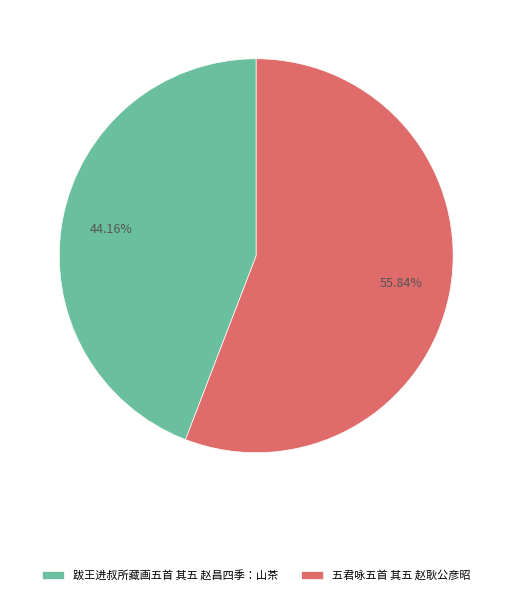

Which category accounts for the majority?

五君咏五首 其五 赵耿公彦昭